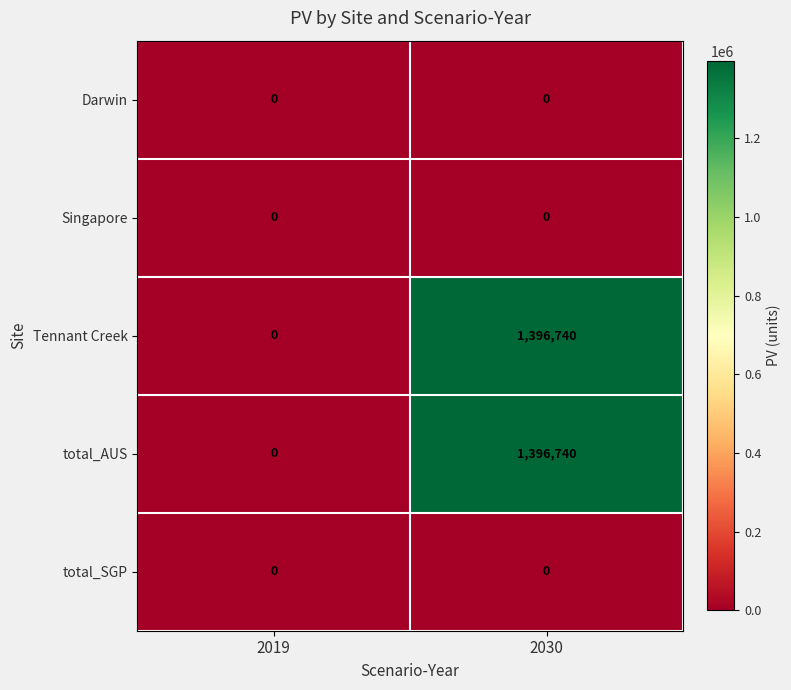

Rank the categories by total_AUS value from highest to lowest.

2030, 2019